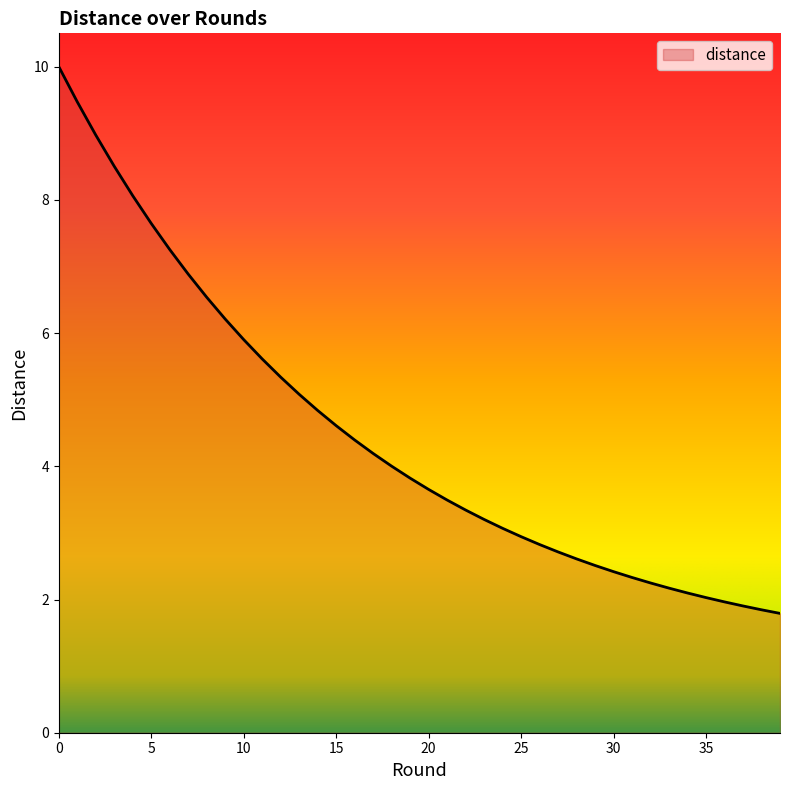

What is the maximum value shown in the chart?

10.0